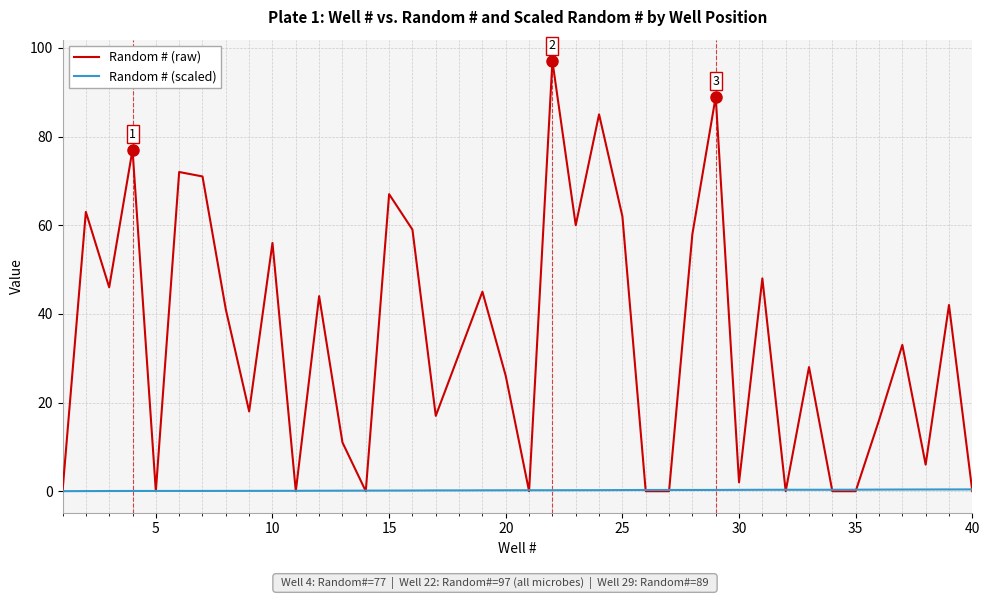

Rank the series by their average value, from lowest to highest.

Random # (scaled), Random # (raw)